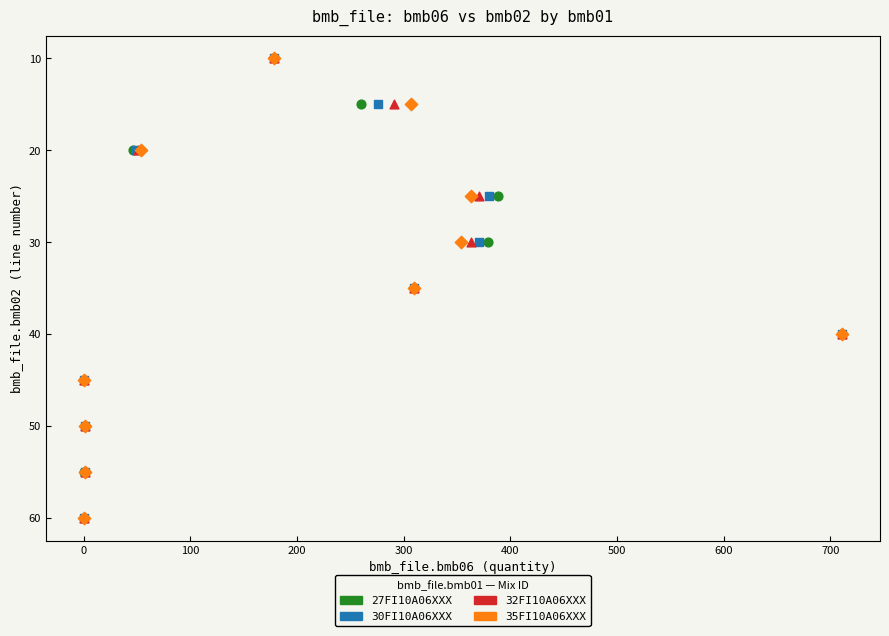

What are all the series names shown in the legend?

27FI10A06XXX, 30FI10A06XXX, 32FI10A06XXX, 35FI10A06XXX